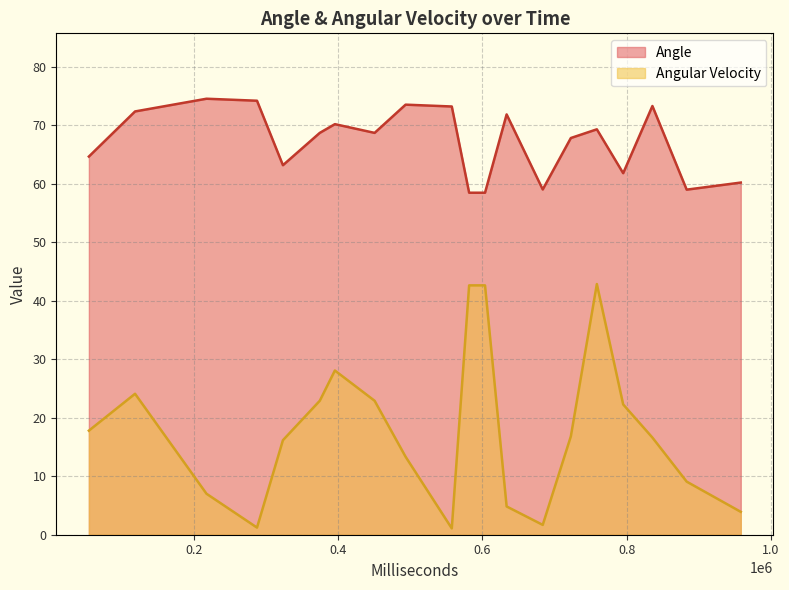

At which label does Angle reach its minimum?

581661